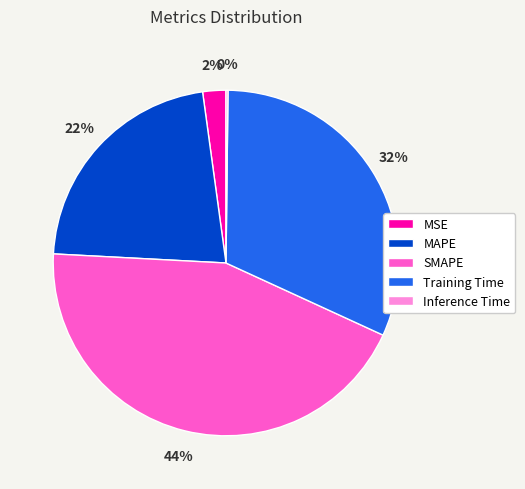

Which category has the biggest portion of the pie?

SMAPE